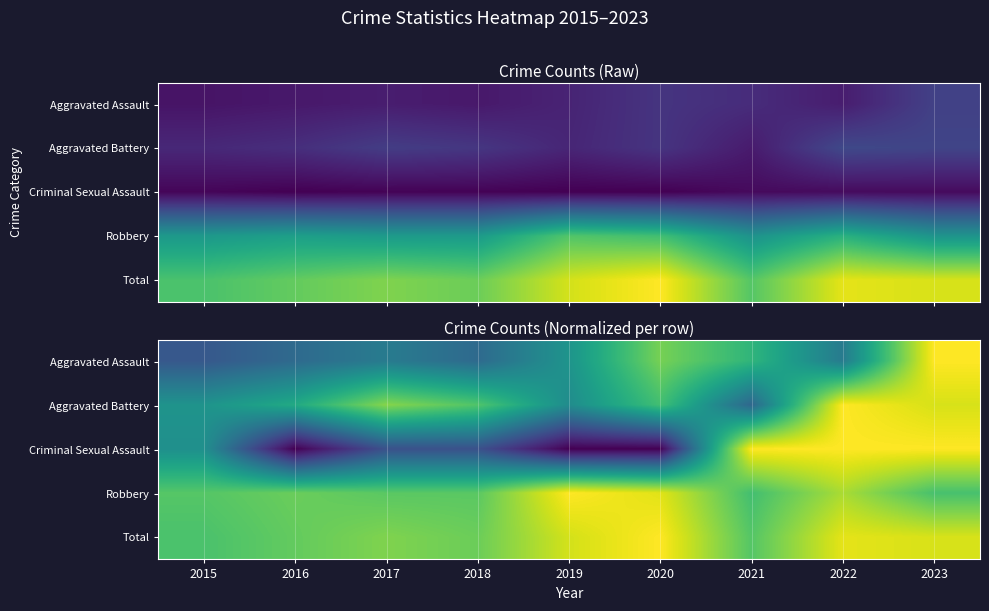

Which category has the highest value in the Robbery series?

2019